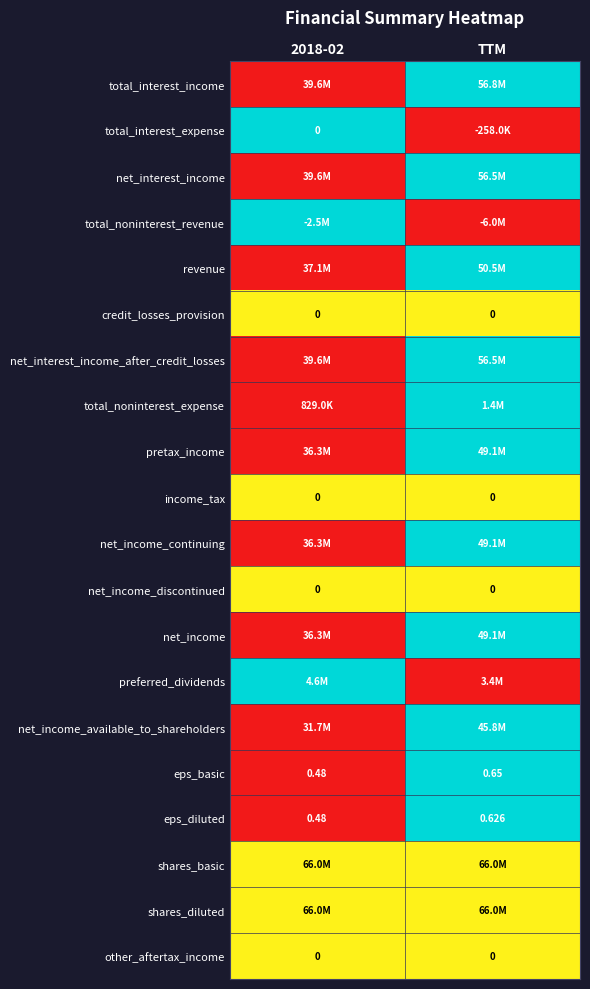

At which category is the sum across all series the highest?

TTM